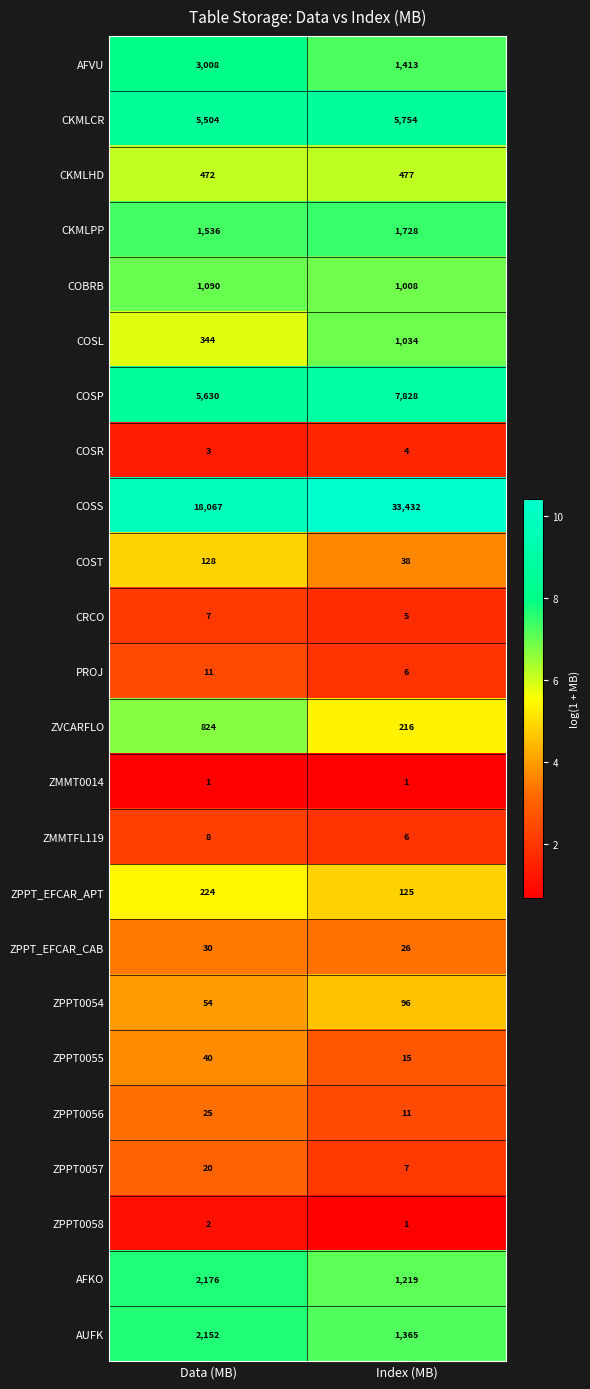

What is the average value of the COSS series?

25750